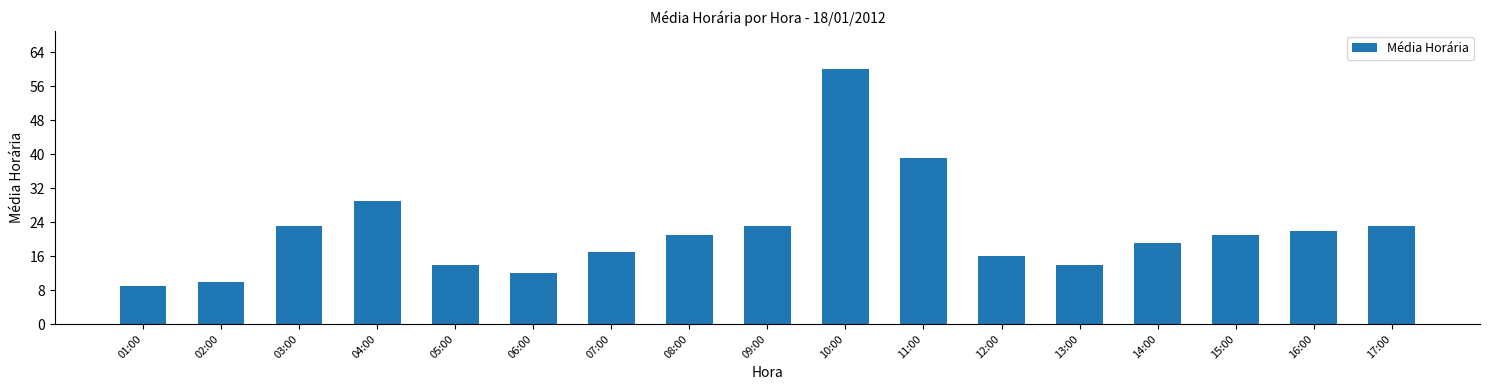

What is the label of the 5th bar from the right?

13:00